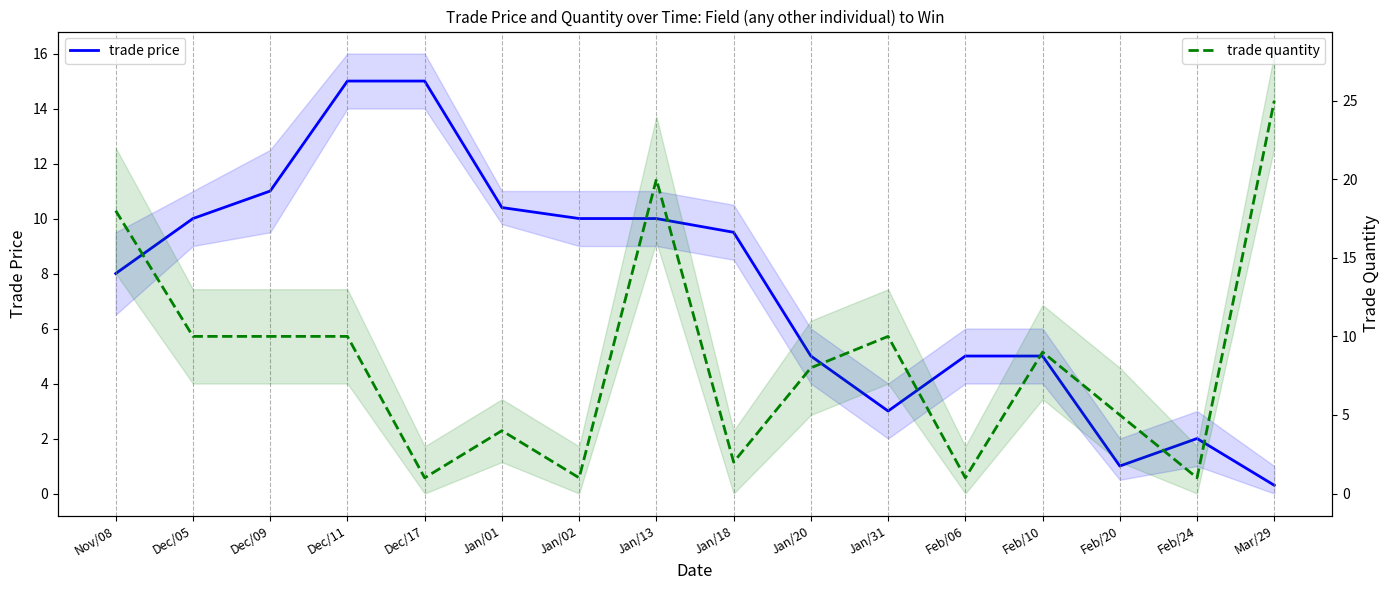

At which label does trade quantity reach its peak?

Mar/29